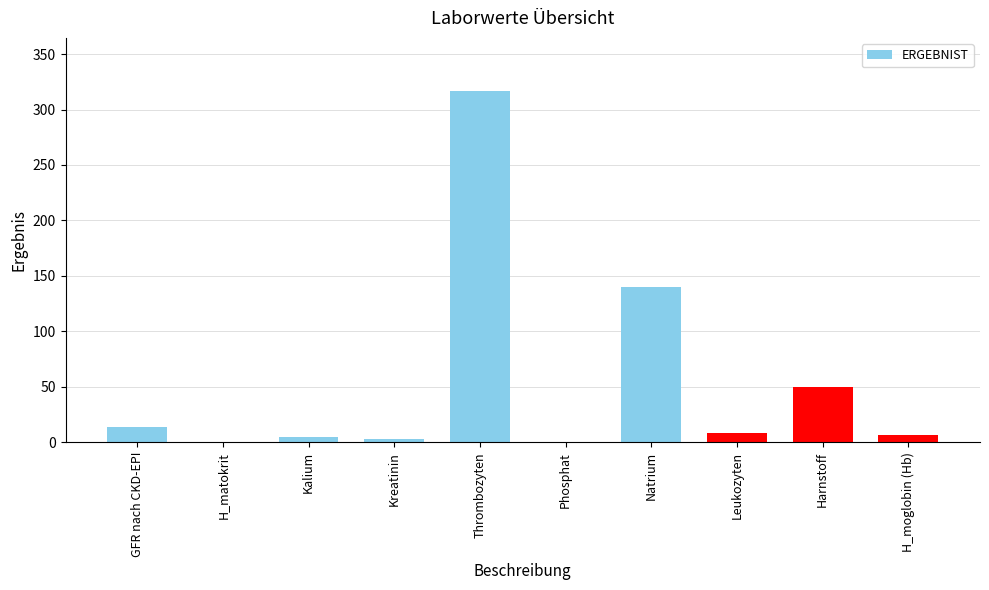

At which category does the chart reach its peak across all series?

Thrombozyten